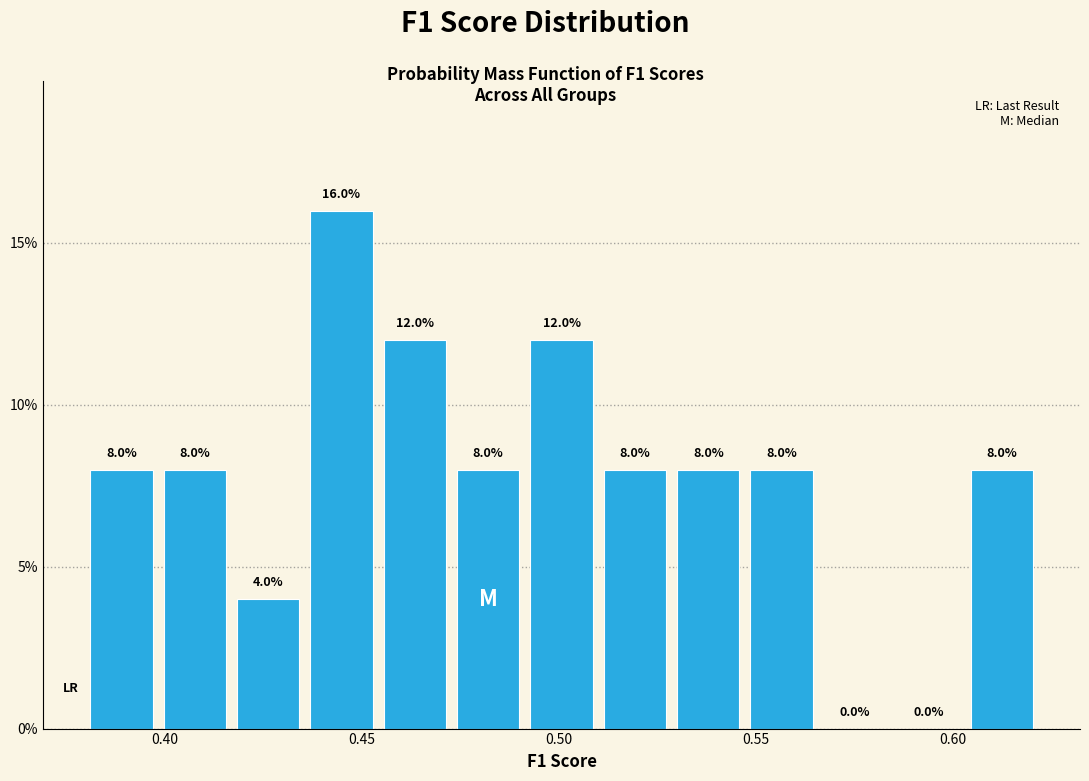

Read against the x-axis, roughly where is the centre of the tallest bar?

0.445